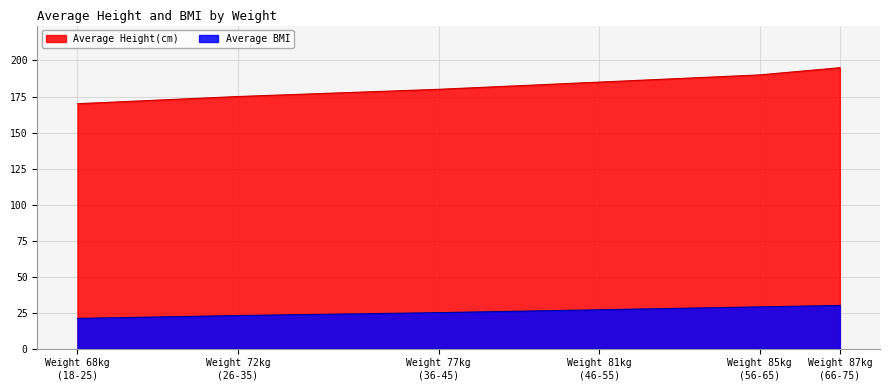

Which series has the largest total across all categories?

Average Height(cm)